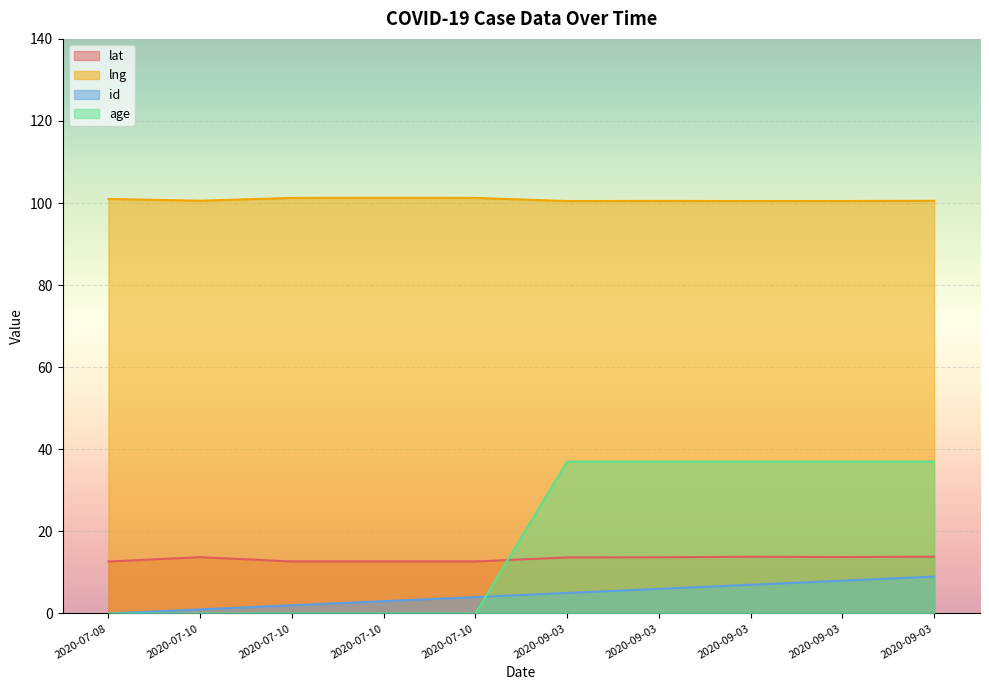

What is the sum of the lat values at 2020-09-03 and 2020-07-10?

27.6